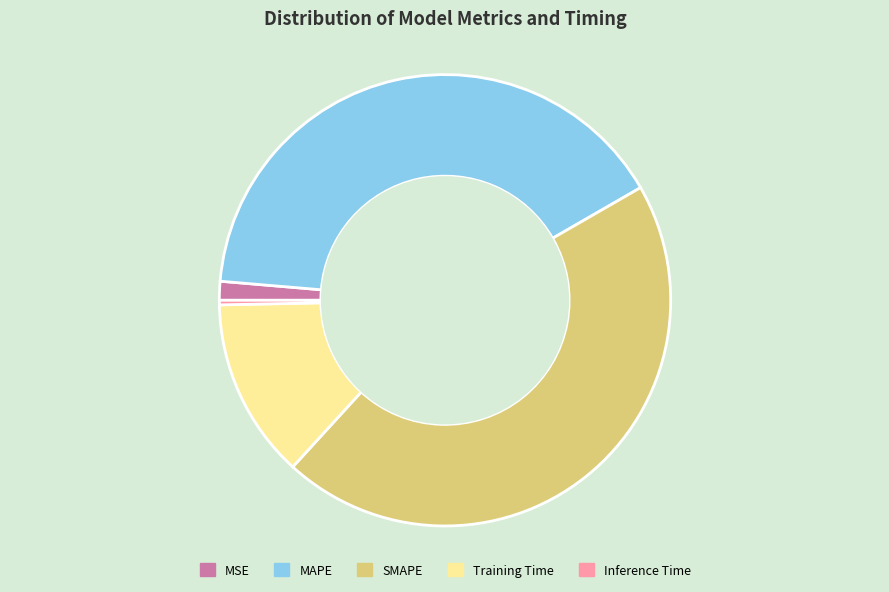

Count the number of slices in the pie.

5